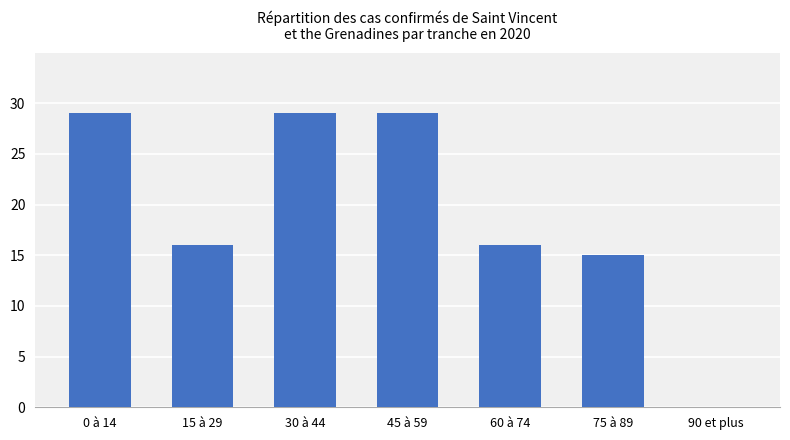

Reading left to right, transcribe all the data shown in this chart.

0 à 14=29	15 à 29=16	30 à 44=29	45 à 59=29	60 à 74=16	75 à 89=15	90 et plus=0